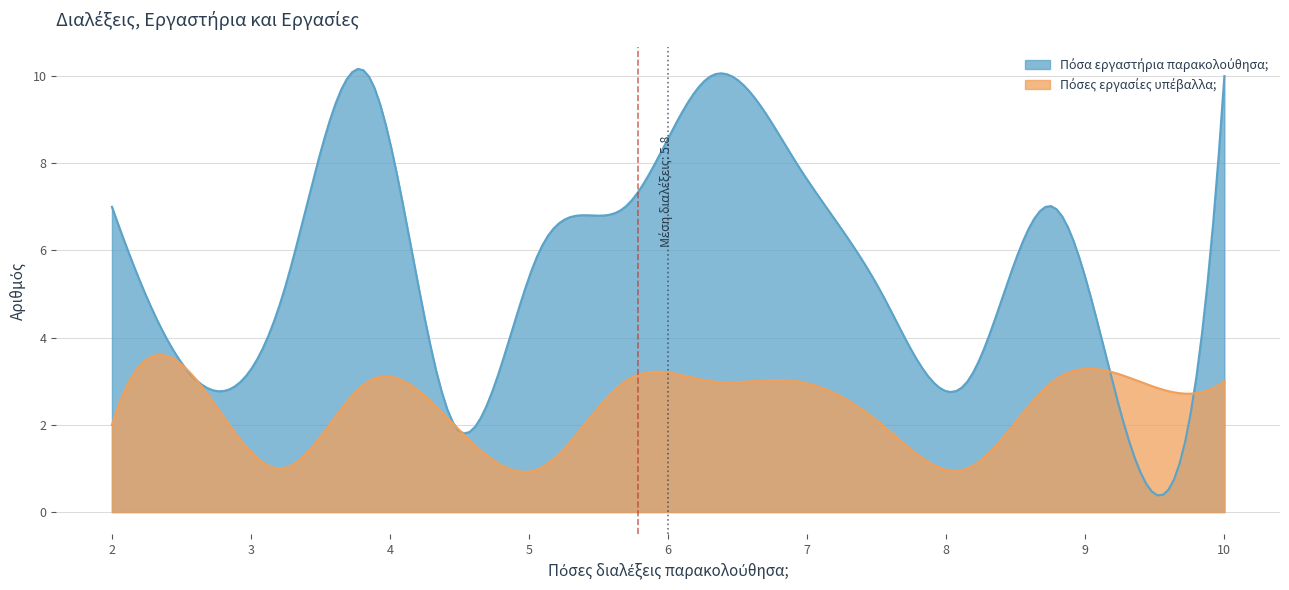

List the series in order of their overall mean, highest first.

Πόσα εργαστήρια παρακολούθησα;, Πόσες εργασίες υπέβαλλα;